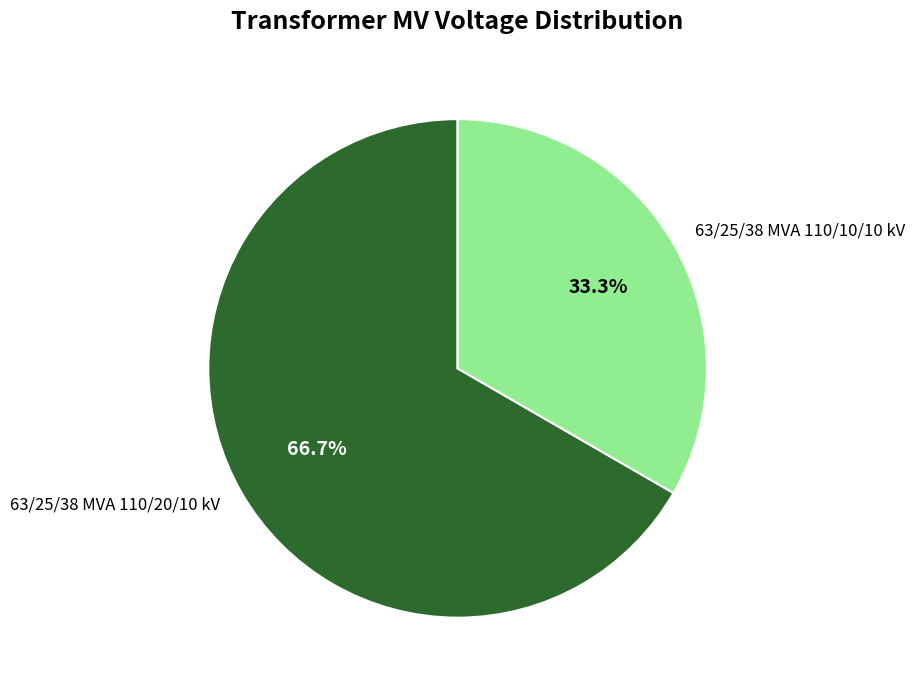

Count the number of slices in the pie.

2